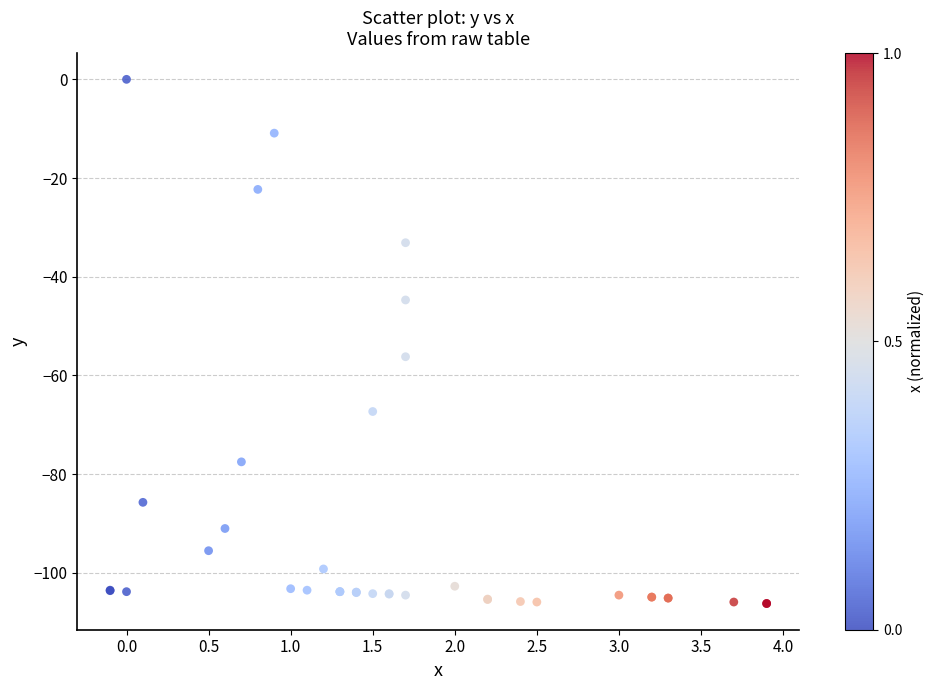

What Y value in the scatter plot is closest to -53?

-56.2